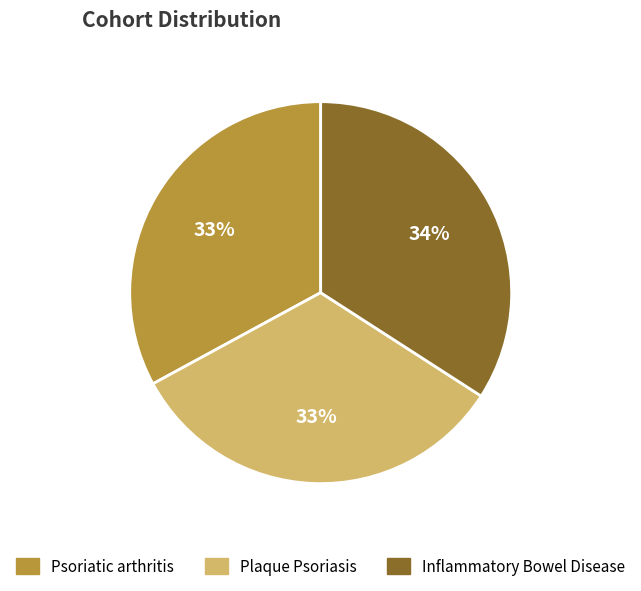

The Plaque Psoriasis slice represents 33% of the pie. True or false?

True